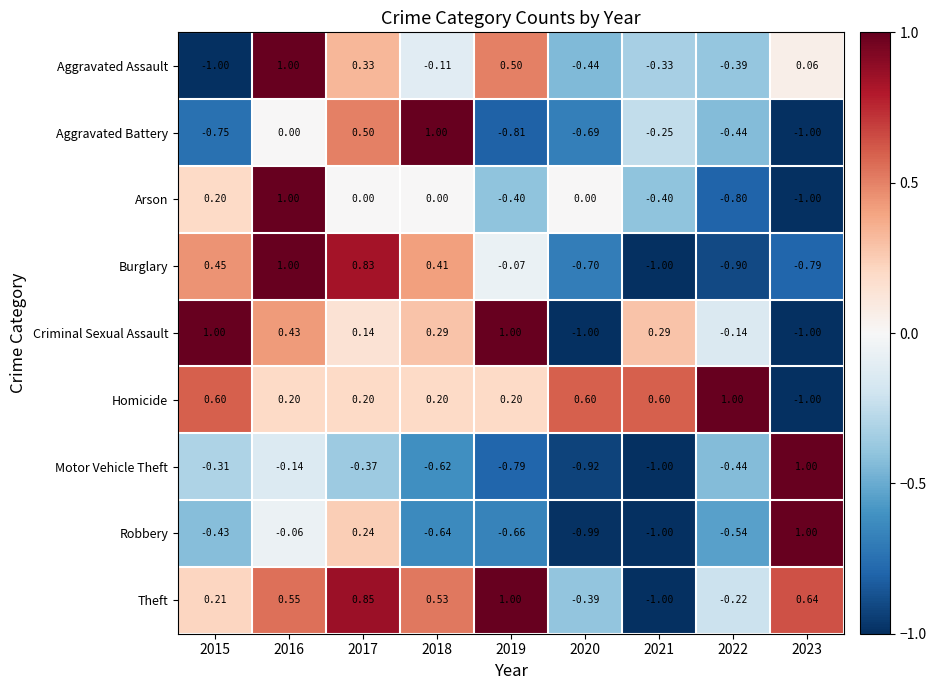

At how many categories does at least one series exceed 0?

9